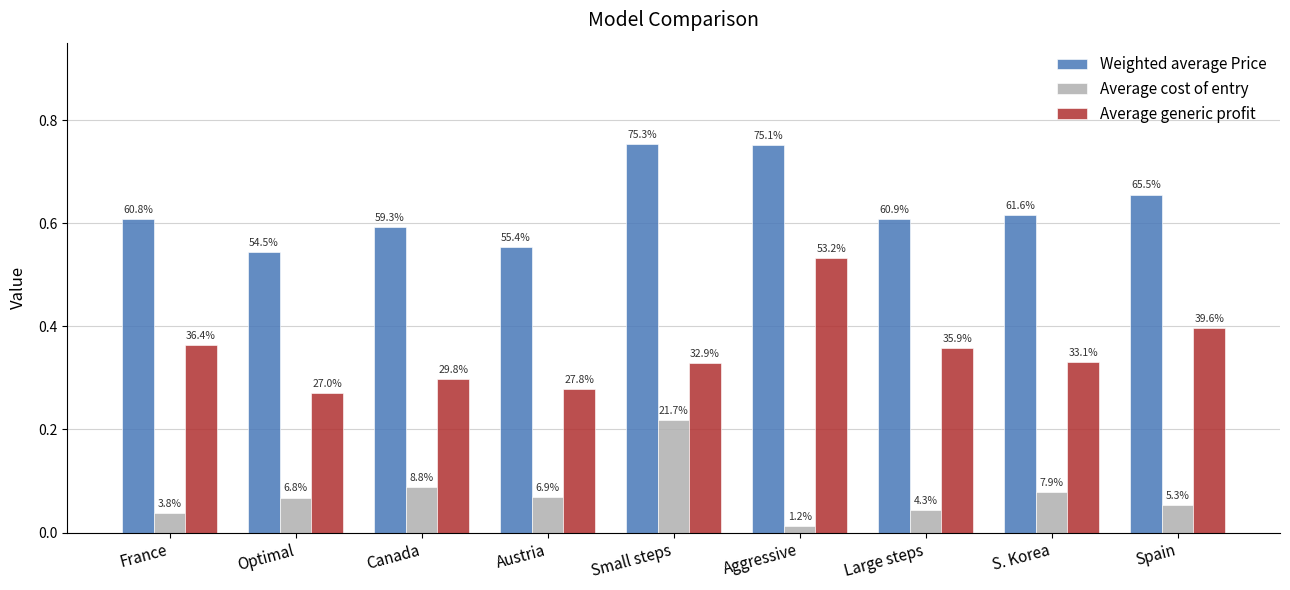

Rank the series by their maximum value, from highest to lowest.

Weighted average Price, Average generic profit, Average cost of entry